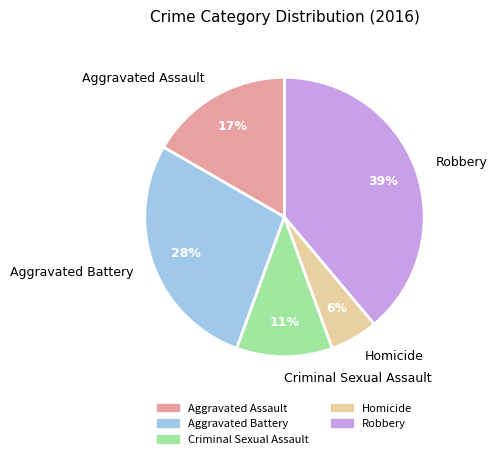

Which slice is the smallest?

Homicide